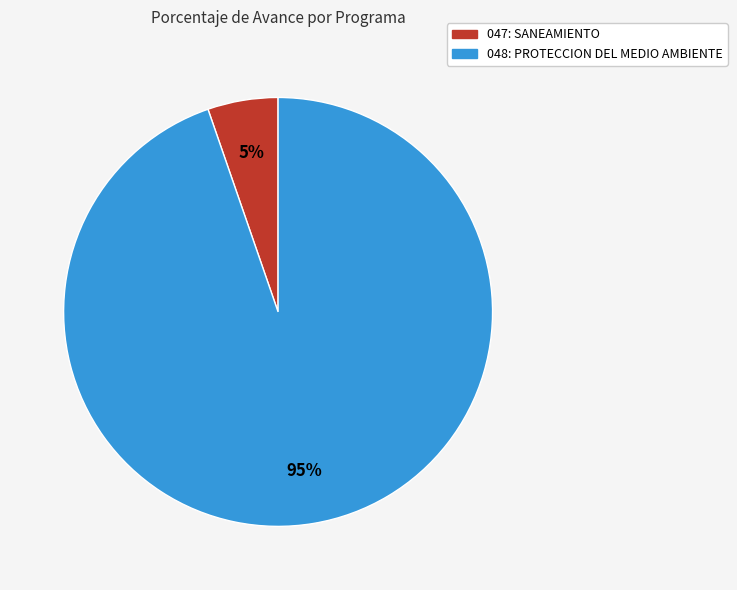

To the nearest percent, what percentage of the pie is 047: SANEAMIENTO?

5%